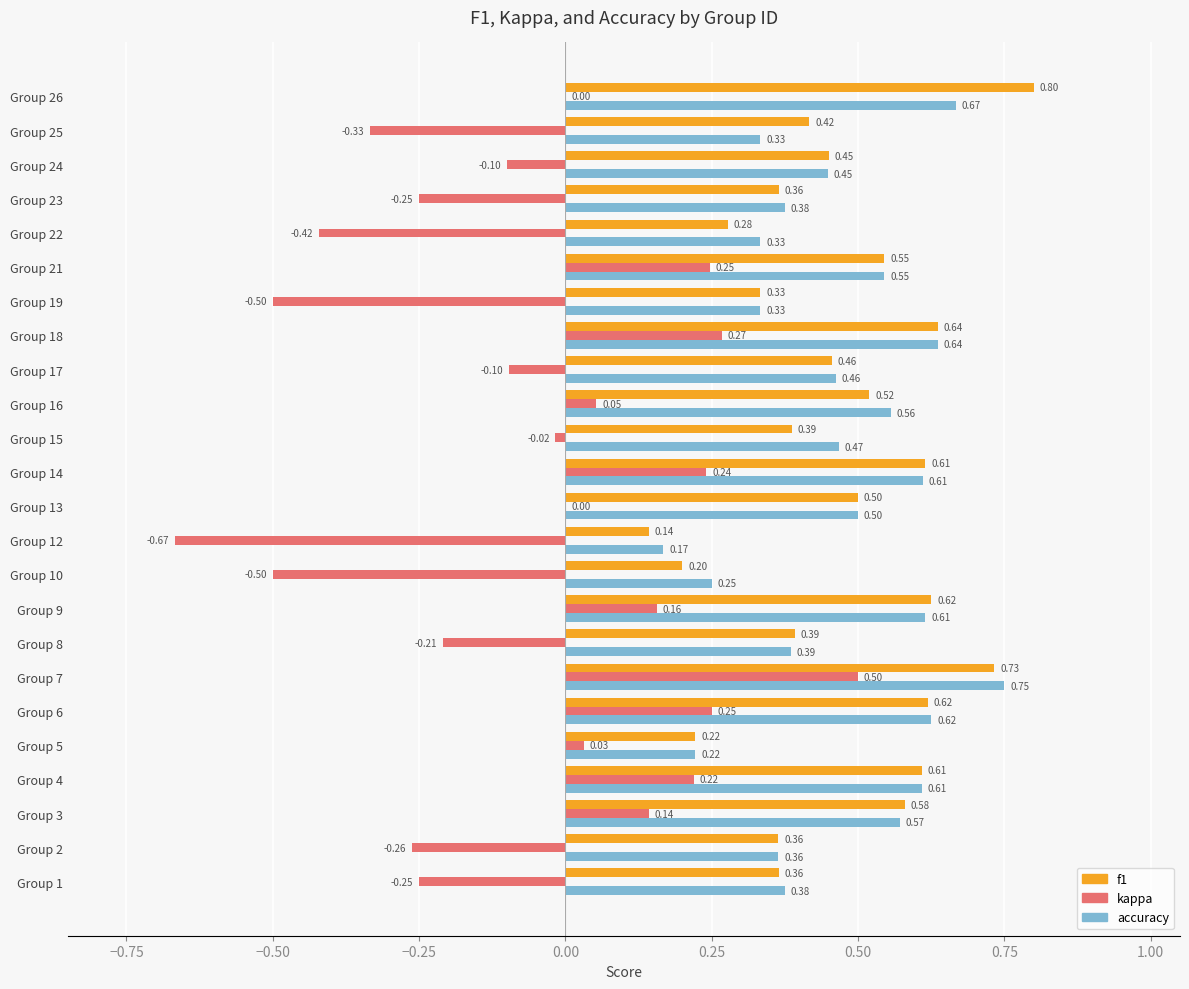

Between Group 2 and Group 7, which series saw the biggest shift?

kappa